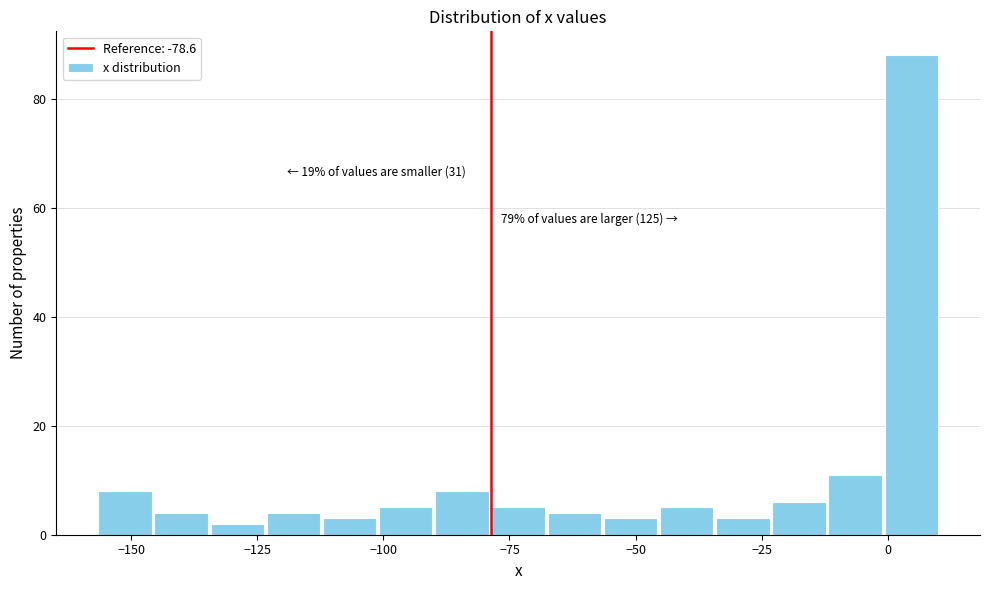

Read against the x-axis, roughly where is the centre of the tallest bar?

5